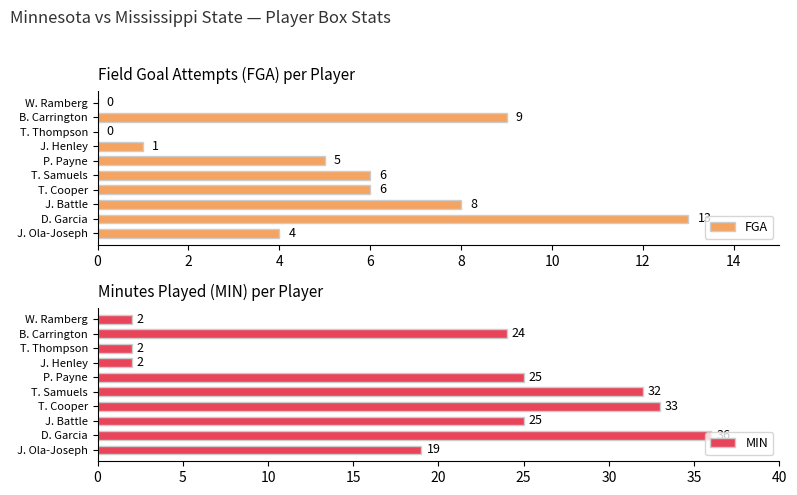

The FGA series shows 4 at J. Ola-Joseph. True or false?

True